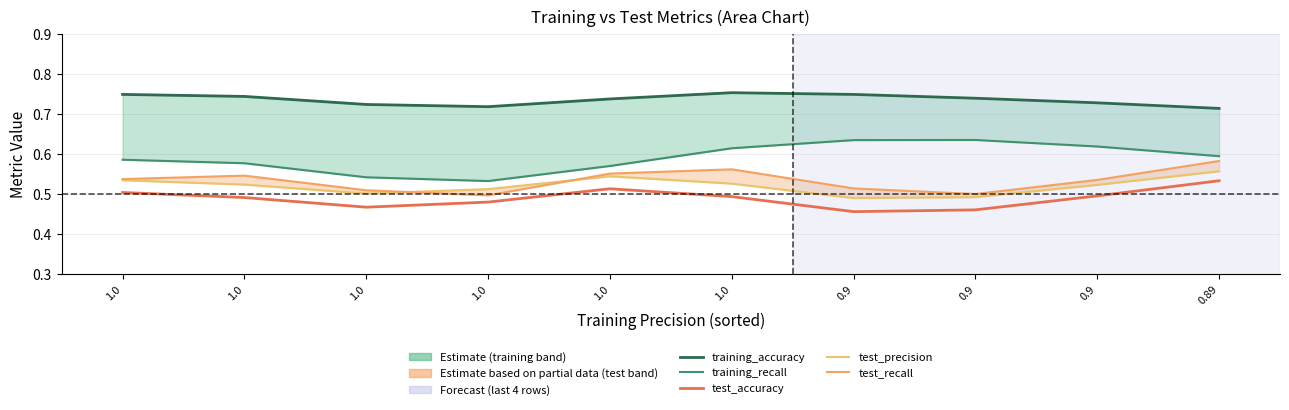

Which series has the largest range (max minus min)?

training_recall